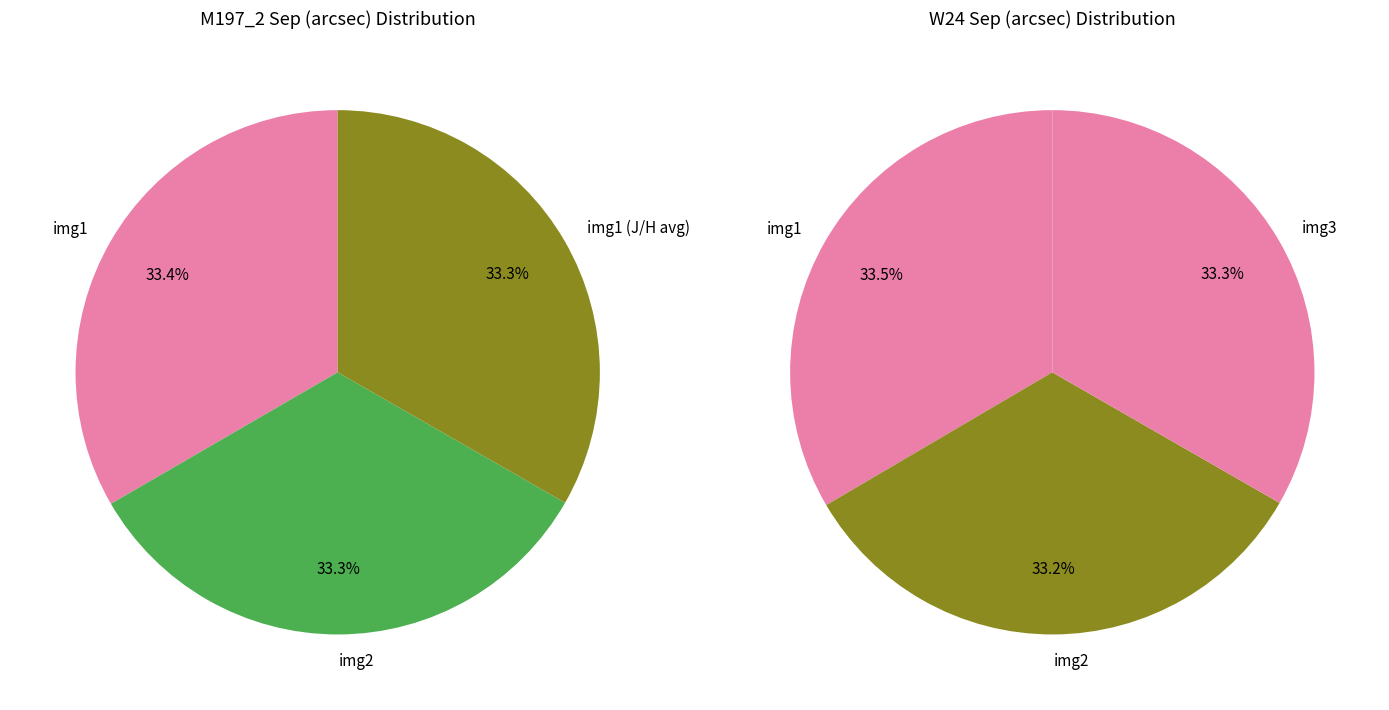

How many slices are in this pie chart?

6